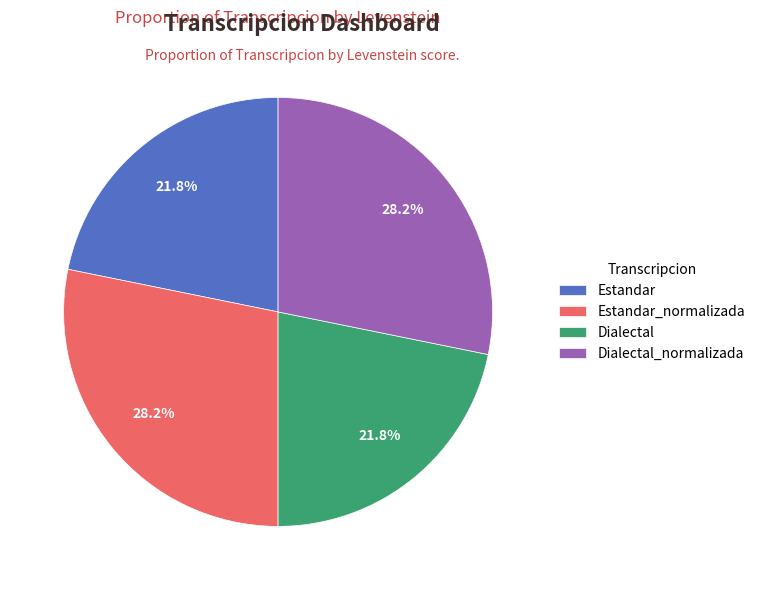

Is Dialectal_normalizada the majority of the pie?

No